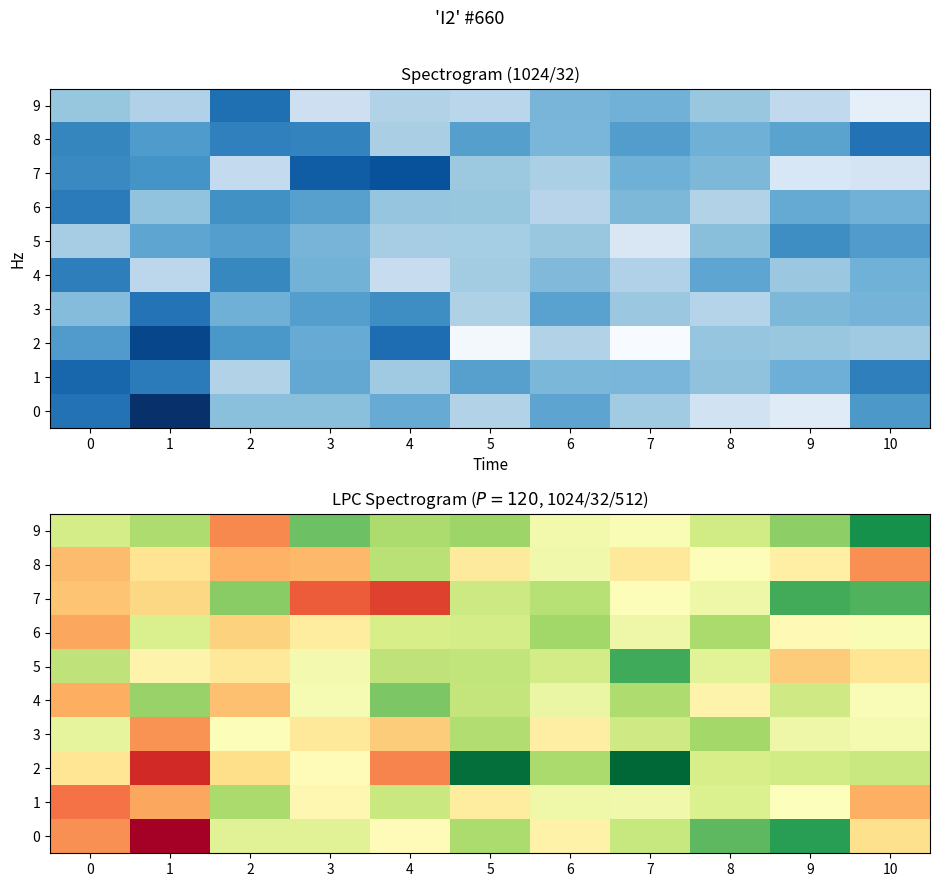

Is it true that 8 equals -0.0 at 4?

True